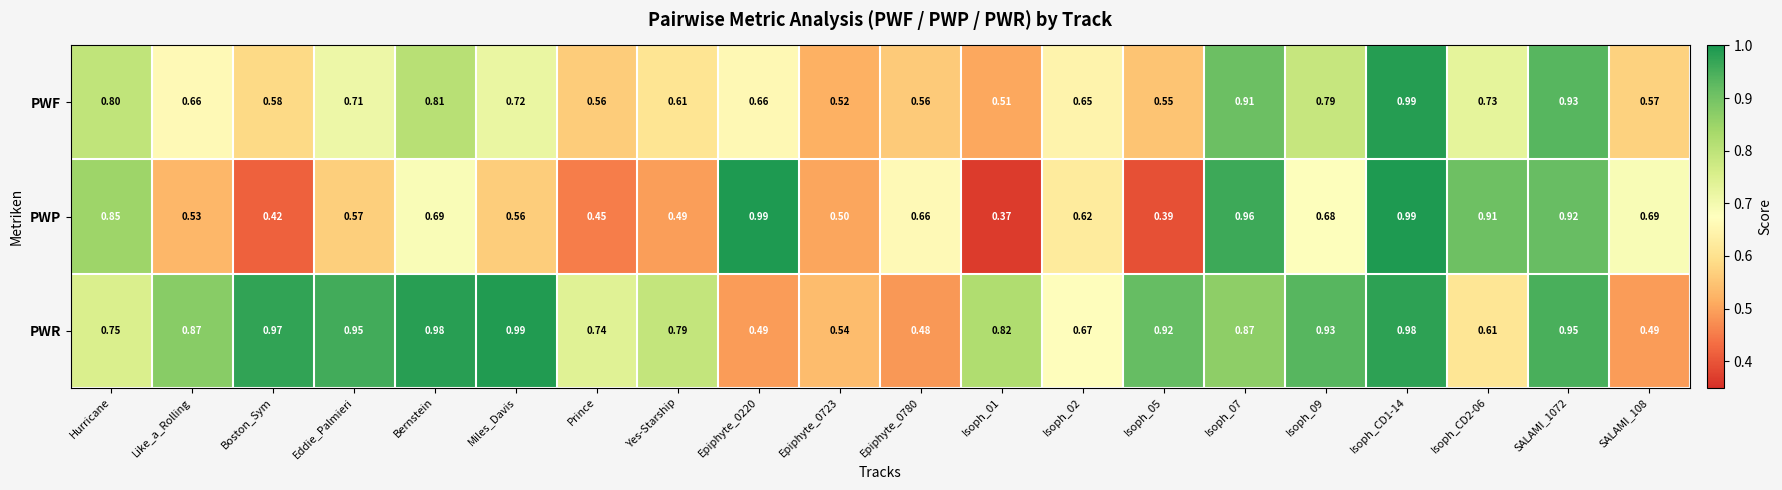

Rank the series at Isoph_09 from highest to lowest value.

PWR, PWF, PWP